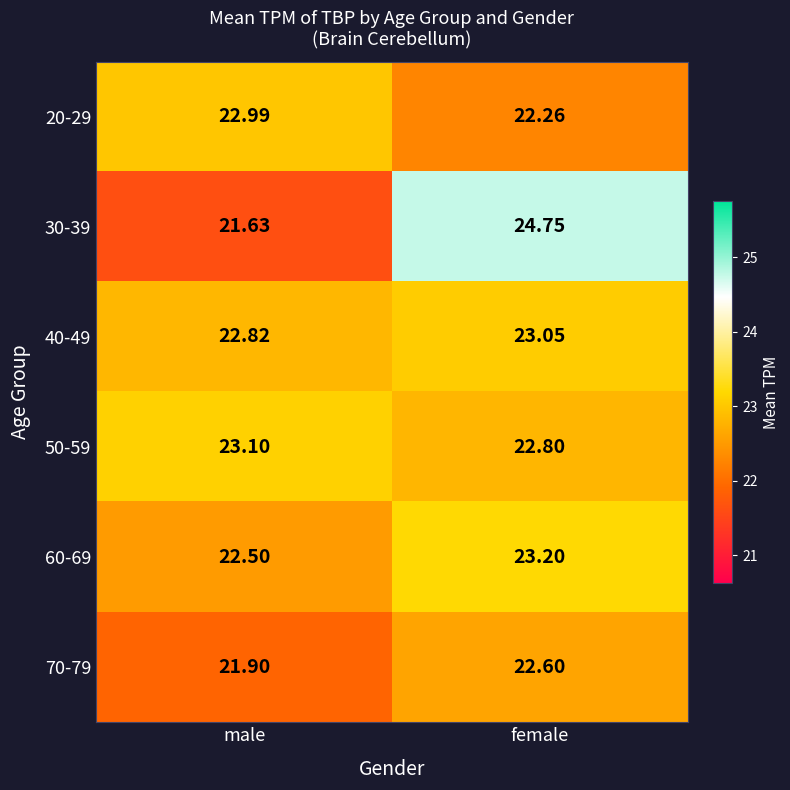

At which label does 20-29 reach its peak?

male